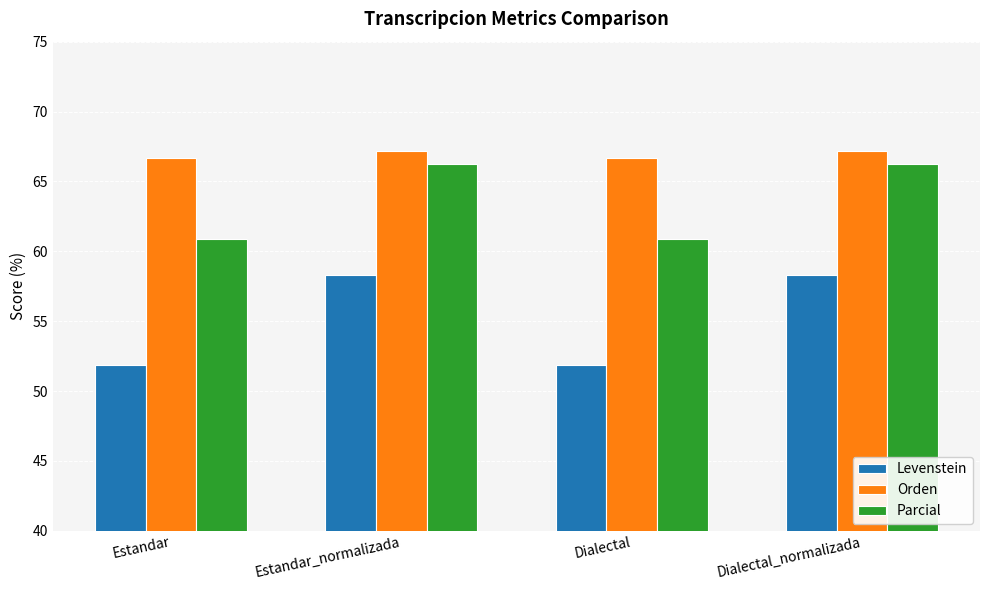

Which series has the largest range (max minus min)?

Levenstein